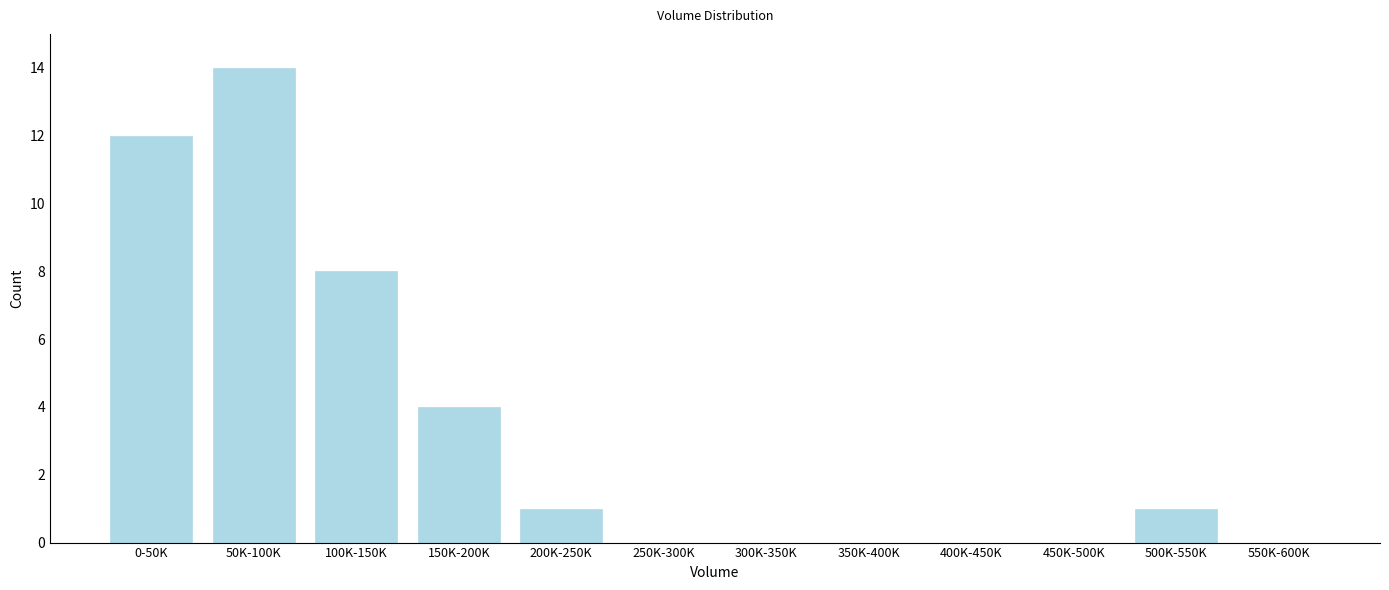

Reading left to right, what are all the values shown in this chart?

0-50K=12	50K-100K=14	100K-150K=8	150K-200K=4	200K-250K=1	250K-300K=0	300K-350K=0	350K-400K=0	400K-450K=0	450K-500K=0	500K-550K=1	550K-600K=0